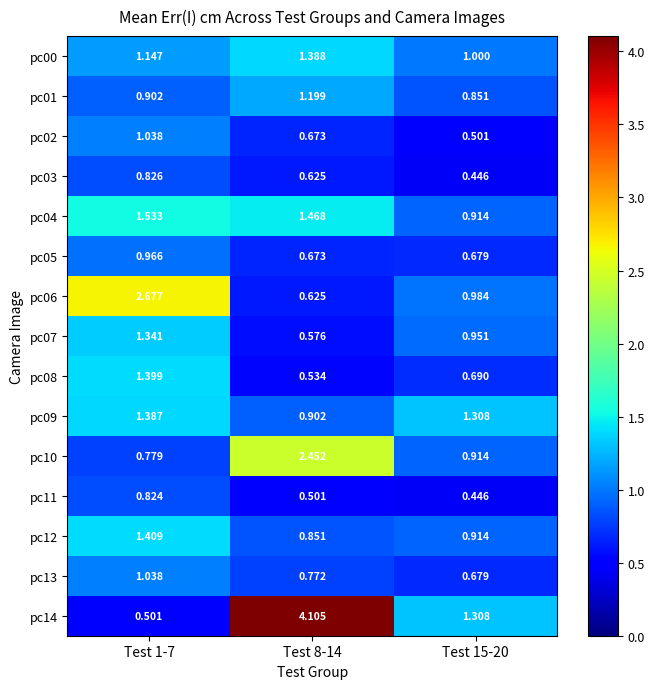

Is the value of pc10 at Test 15-20 greater than the value of pc13 at Test 15-20?

Yes